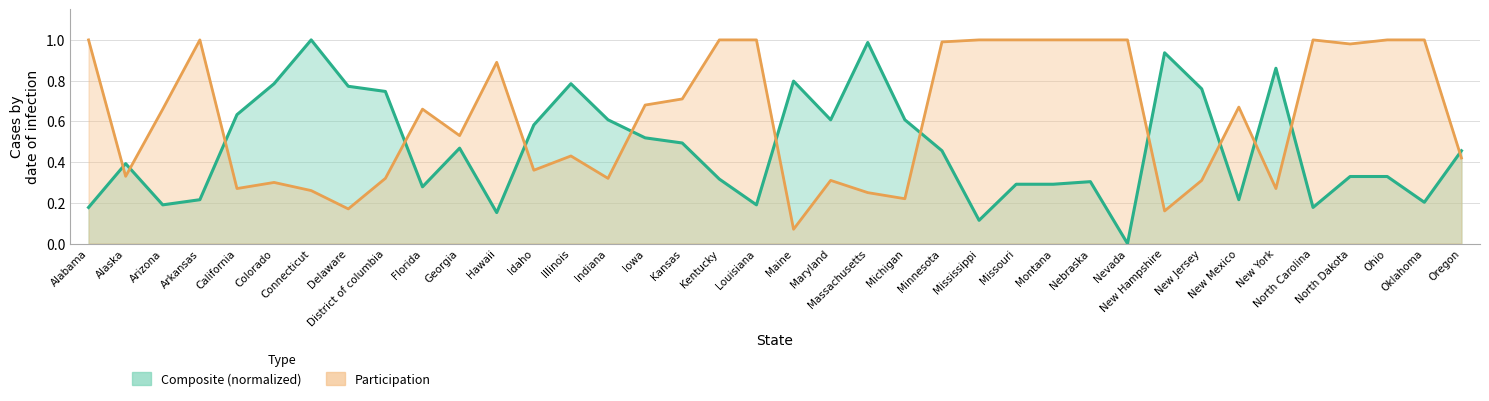

Which series changed the most between Florida and Missouri?

Participation